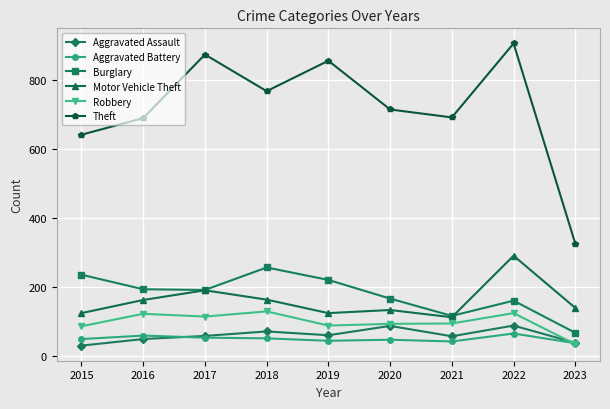

What is the value of the Aggravated Battery point at the 9th from the left?

38